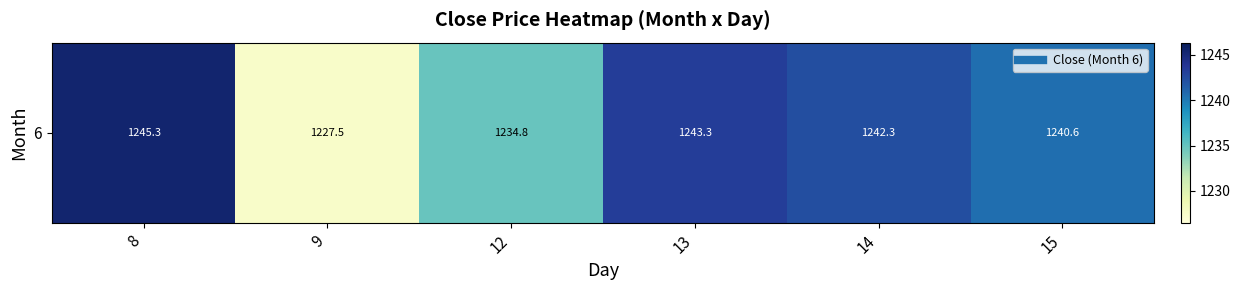

Is it true that the value at 12 is 1234.8?

True